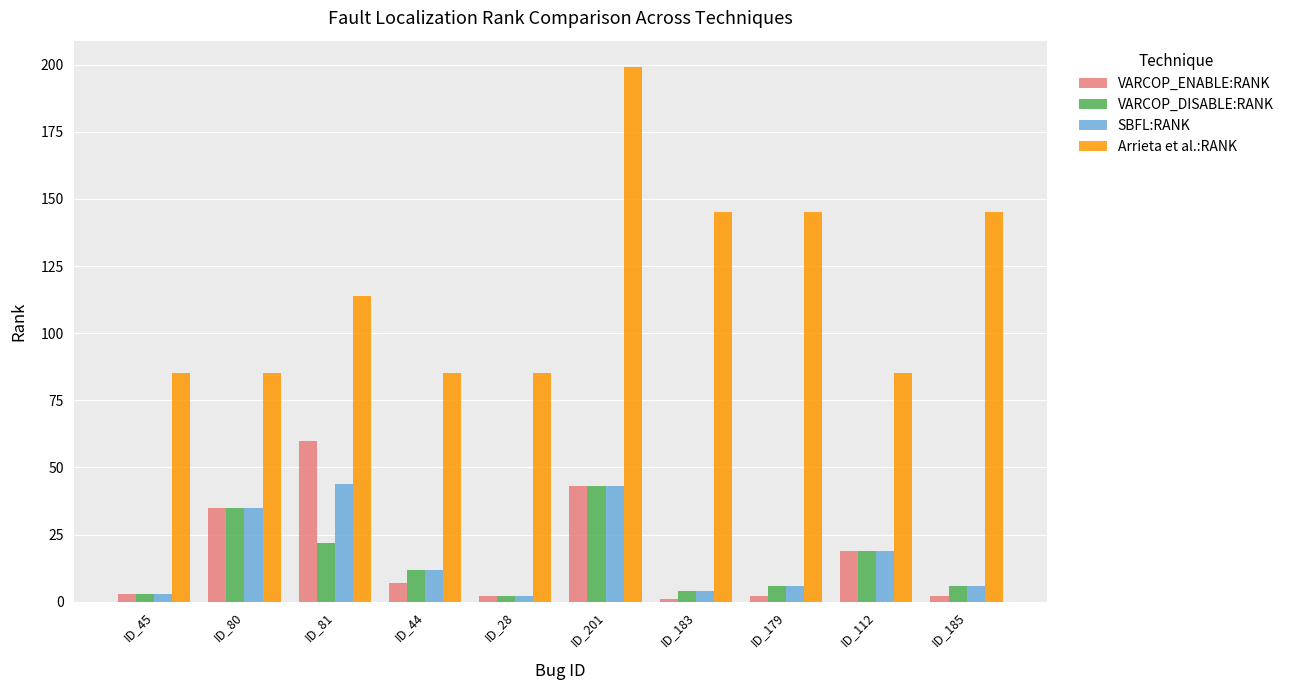

Reading left to right, extract all data points from this chart.

VARCOP_ENABLE:RANK: ID_45=3	ID_80=35	ID_81=60	ID_44=7	ID_28=2	ID_201=43	ID_183=1	ID_179=2	ID_112=19	ID_185=2
VARCOP_DISABLE:RANK: ID_45=3	ID_80=35	ID_81=22	ID_44=12	ID_28=2	ID_201=43	ID_183=4	ID_179=6	ID_112=19	ID_185=6
SBFL:RANK: ID_45=3	ID_80=35	ID_81=44	ID_44=12	ID_28=2	ID_201=43	ID_183=4	ID_179=6	ID_112=19	ID_185=6
Arrieta et al.:RANK: ID_45=85	ID_80=85	ID_81=114	ID_44=85	ID_28=85	ID_201=199	ID_183=145	ID_179=145	ID_112=85	ID_185=145